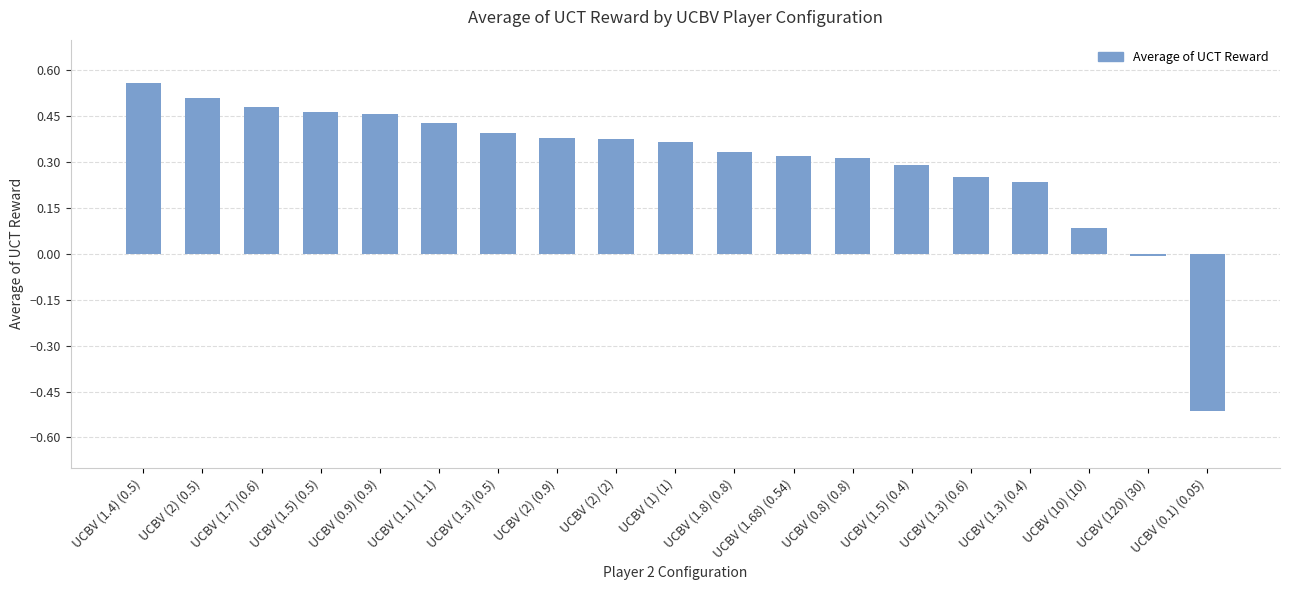

How many bars are there in total?

19